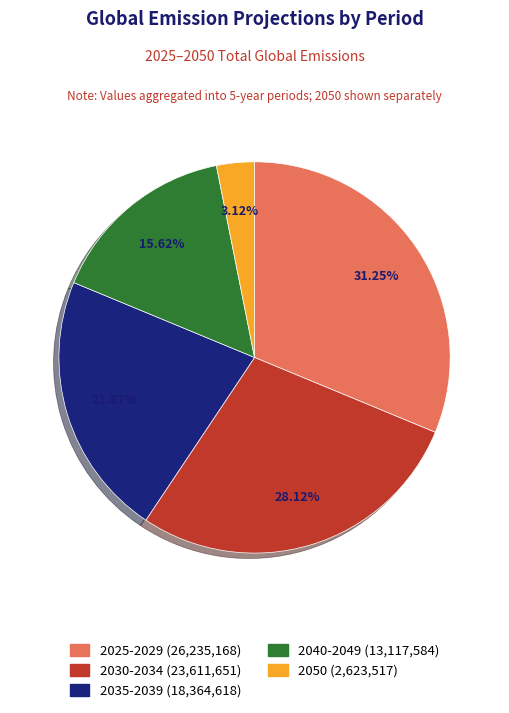

To the nearest percent, what is the difference between the largest and smallest slice percentages?

28%